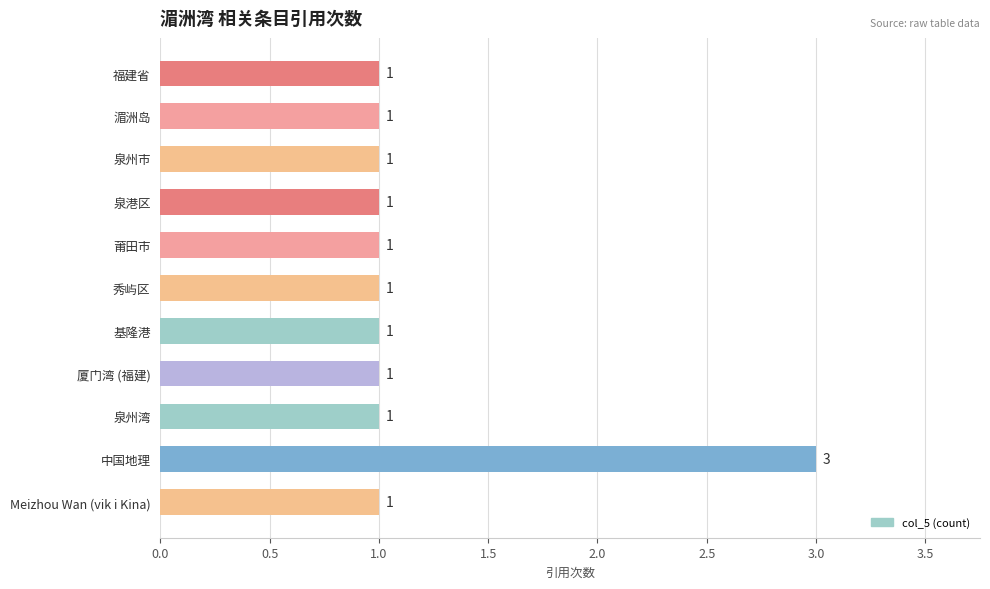

What is the label of the 2nd bar from the bottom?

中国地理